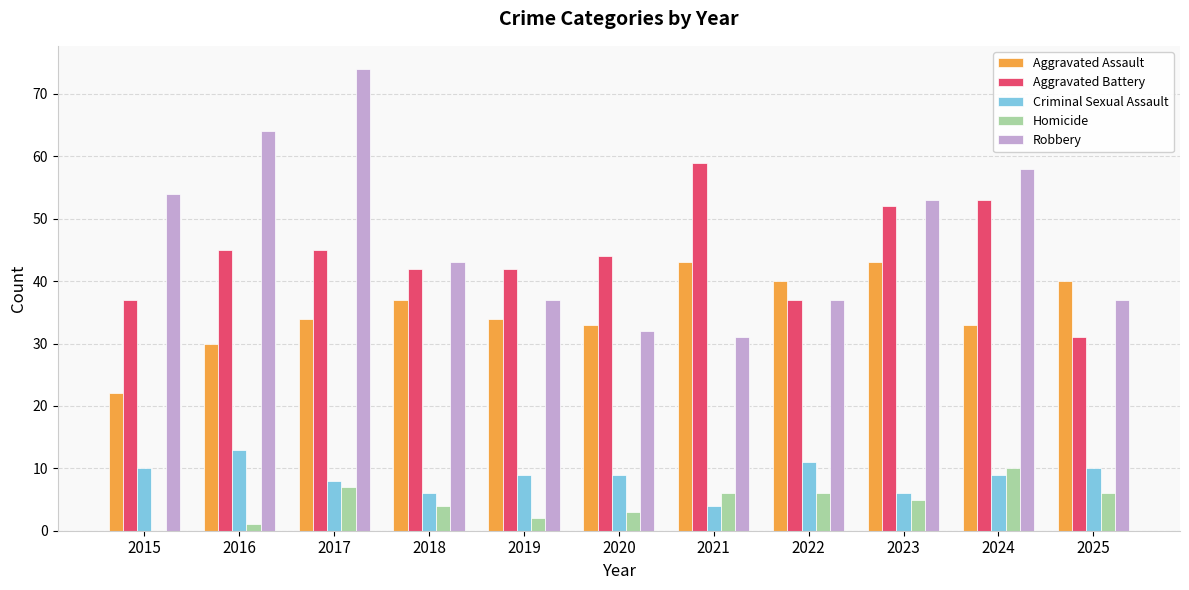

What is the total value across all series at 2025?

124